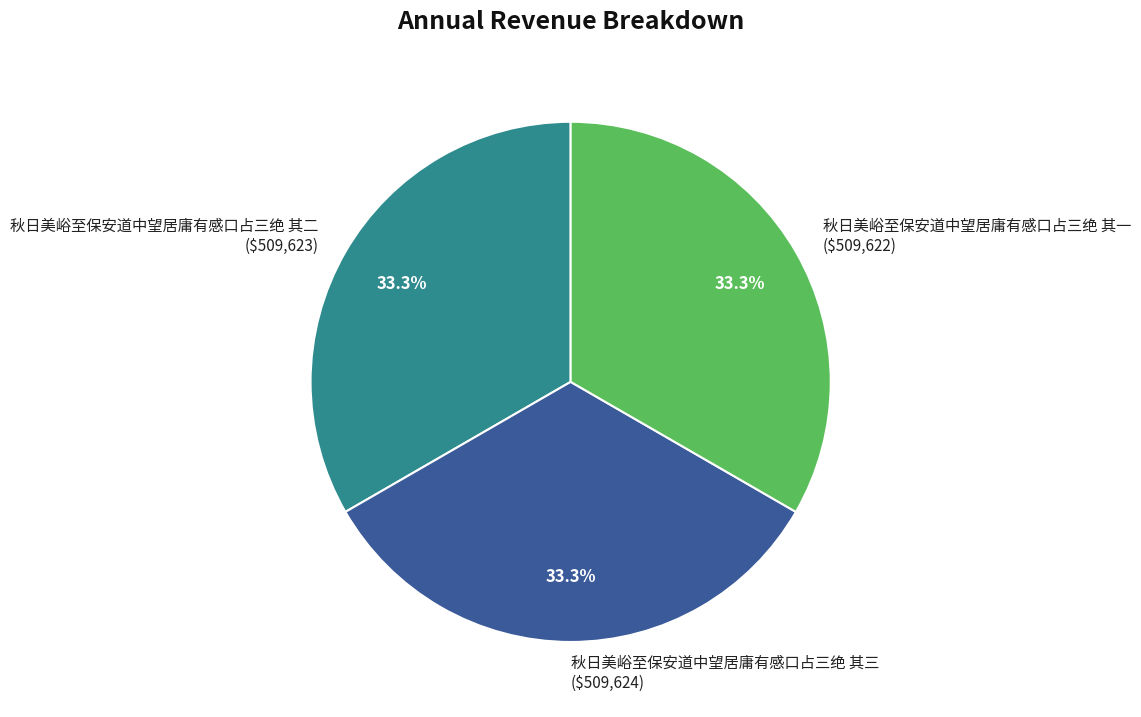

What portion of the pie excludes 秋日美峪至保安道中望居庸有感口占三绝 其三 ($509,624)?

66.7%